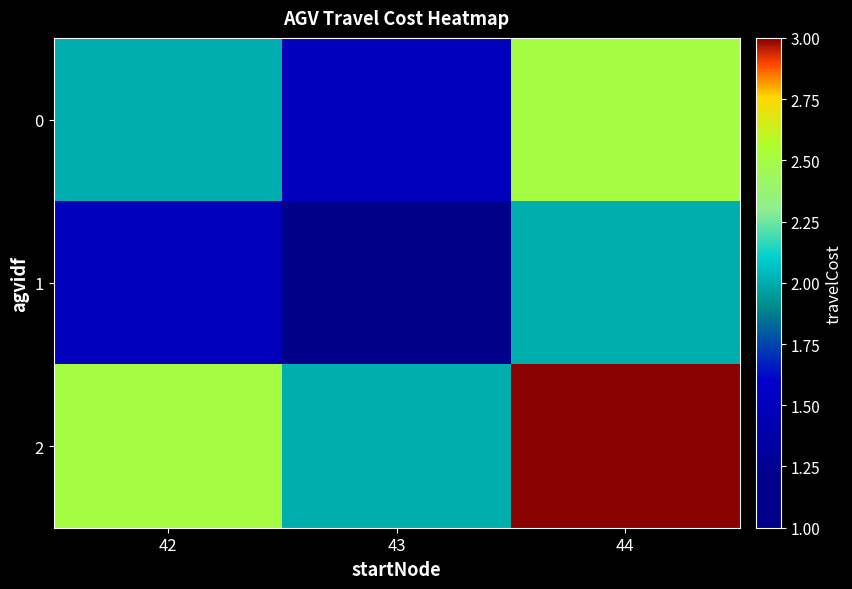

Reading left to right, list all the values displayed in this chart.

0: 42=2.0	43=1.5	44=2.5
1: 42=1.5	43=1.0	44=2.0
2: 42=2.5	43=2.0	44=3.0